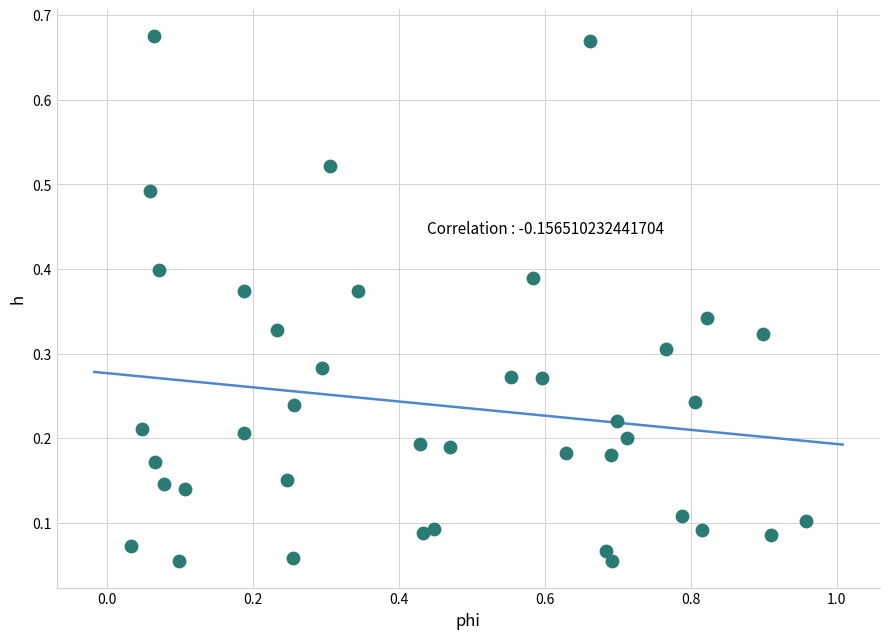

What is the range of Y values (max minus min)?

0.6